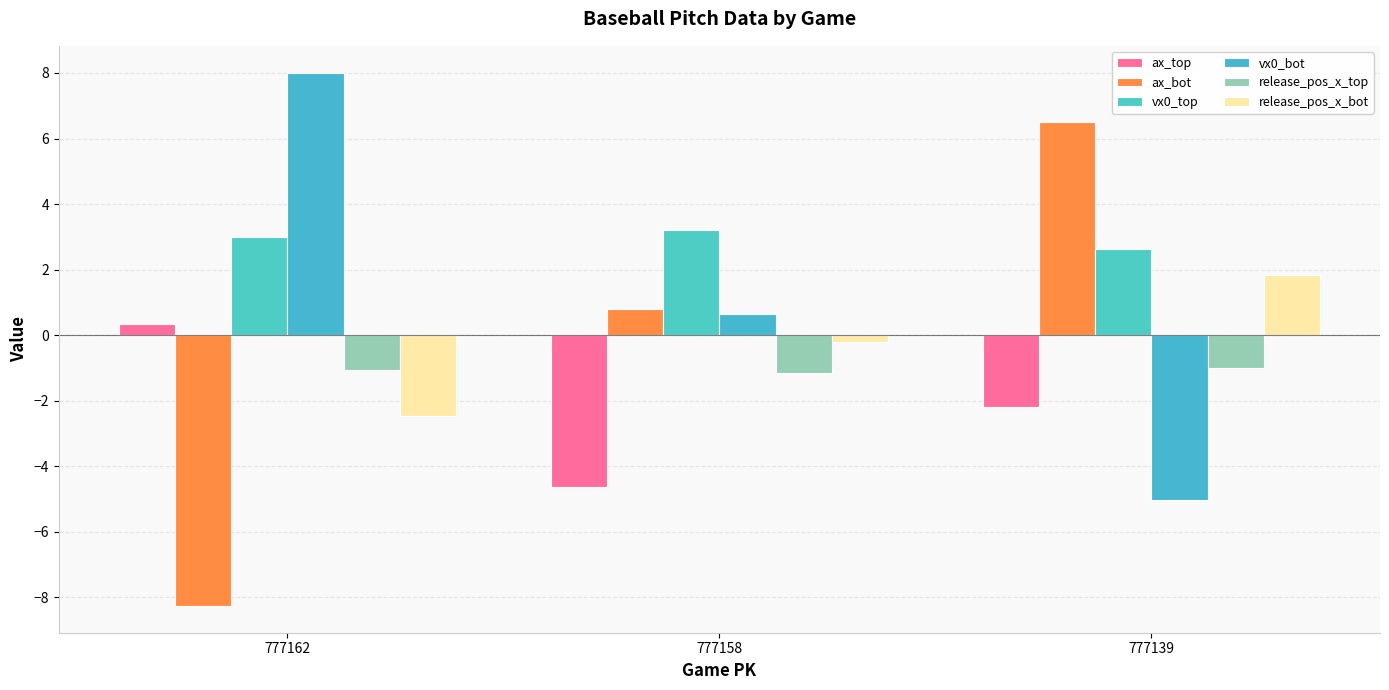

At how many categories does at least one series exceed 6?

2